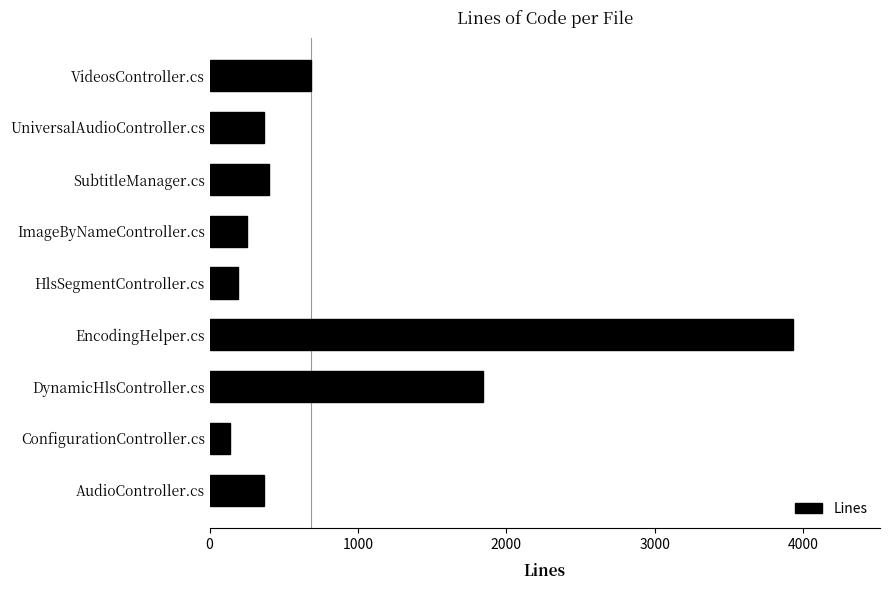

What is the difference between the maximum and minimum values?

3793